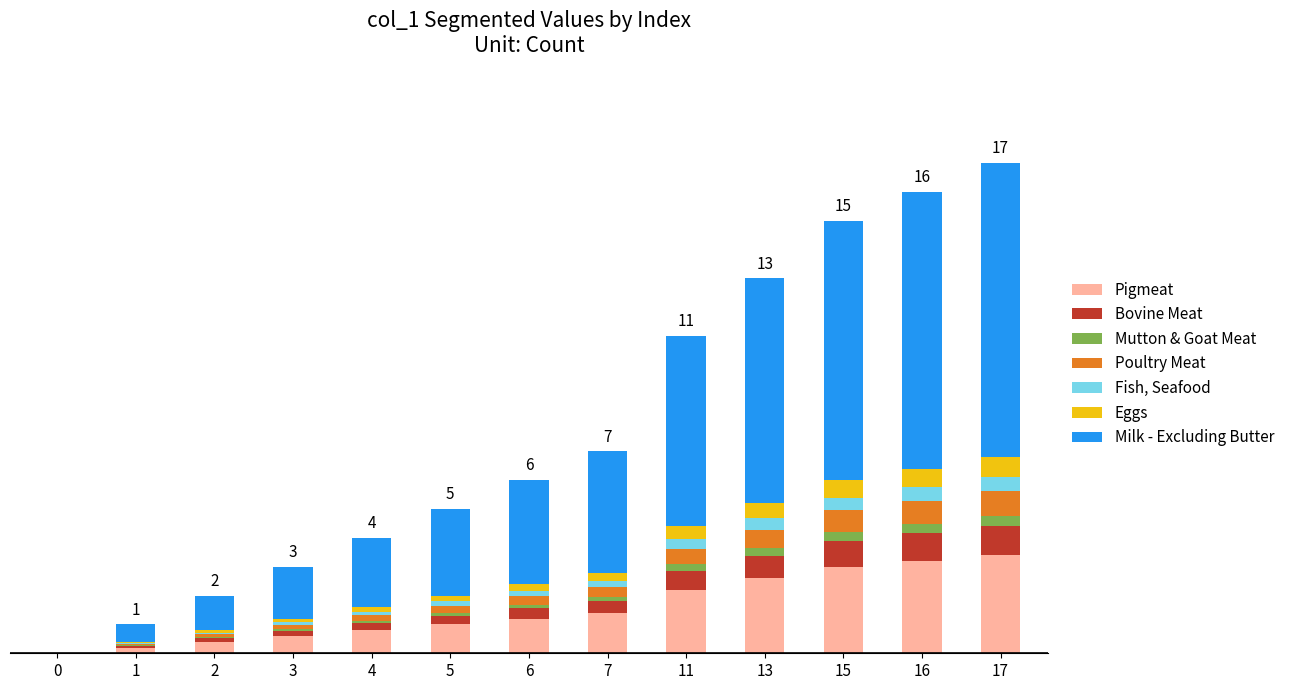

Does the chart contain stacked bars?

Yes